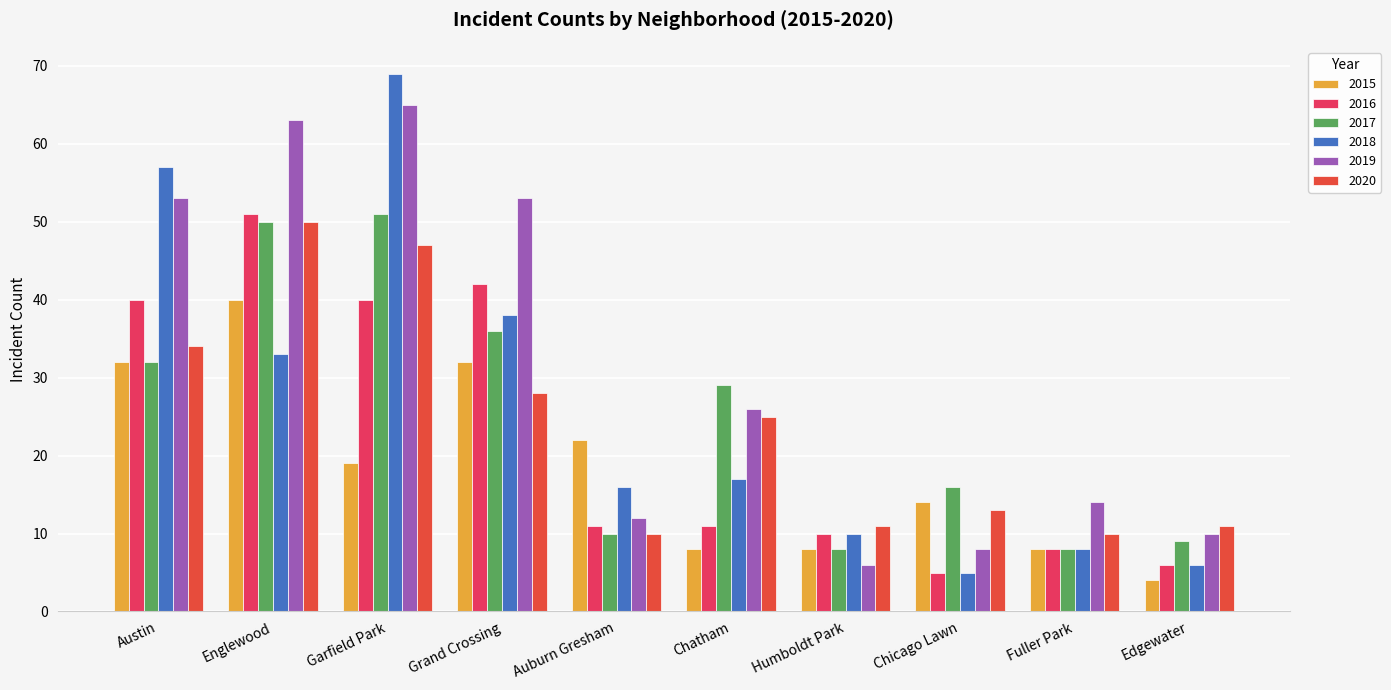

The value of 2017 at Auburn Gresham is 17. True or false?

False